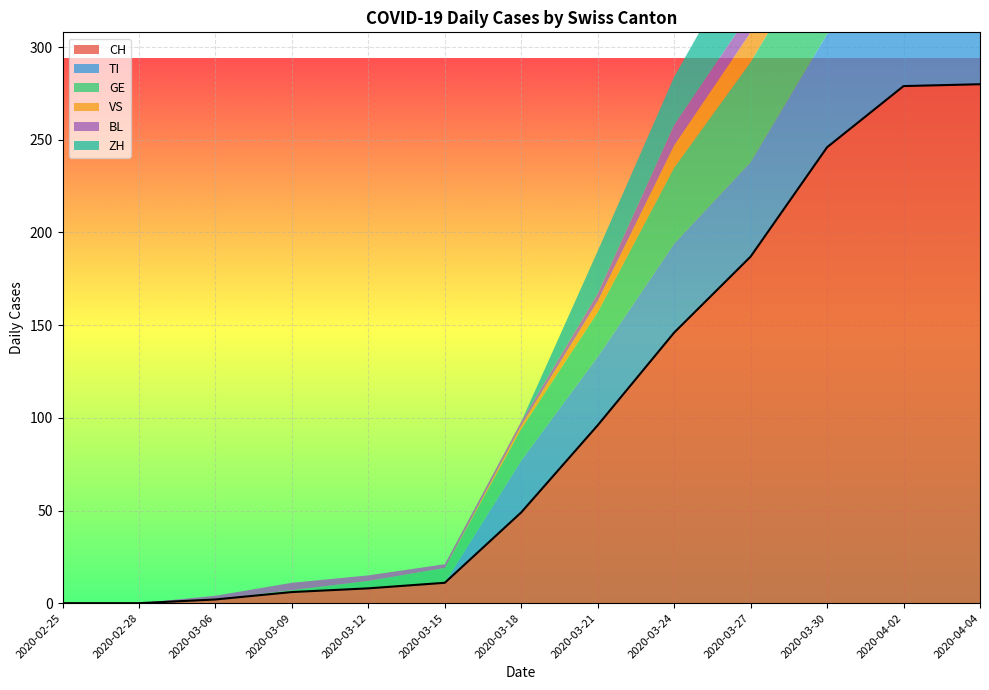

Which series ends up on top after the final intersection of BL and TI?

TI